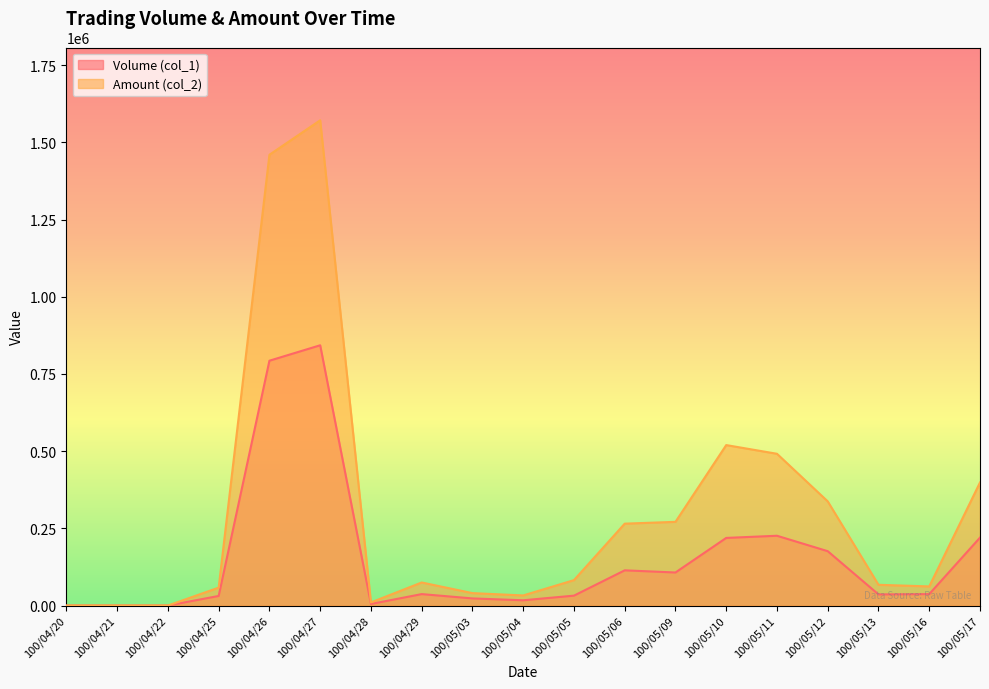

What is the sum of the Amount (col_2) values at 100/05/04 and 100/05/13?

99800